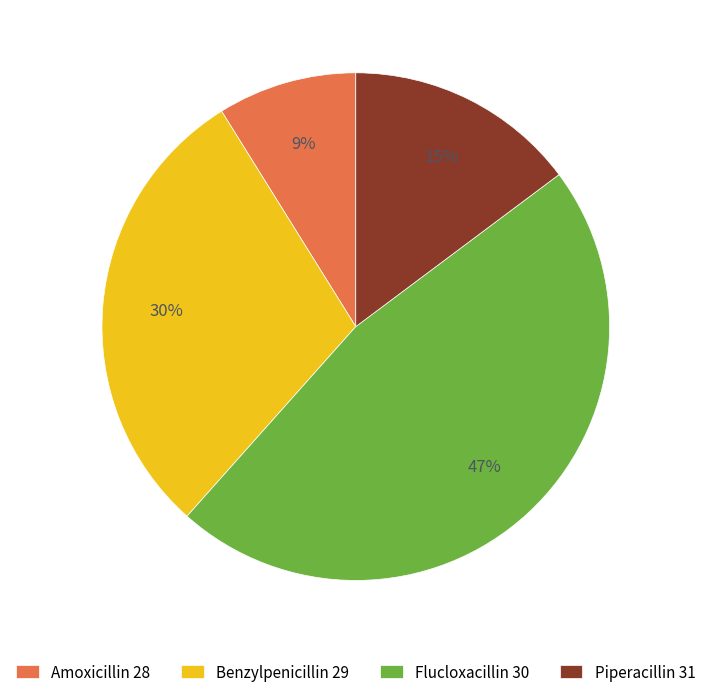

Does any single category account for the majority?

No